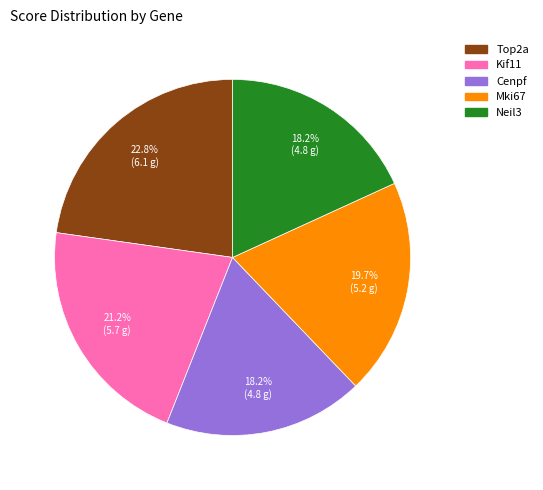

To the nearest percent, what portion does Kif11 represent?

21%